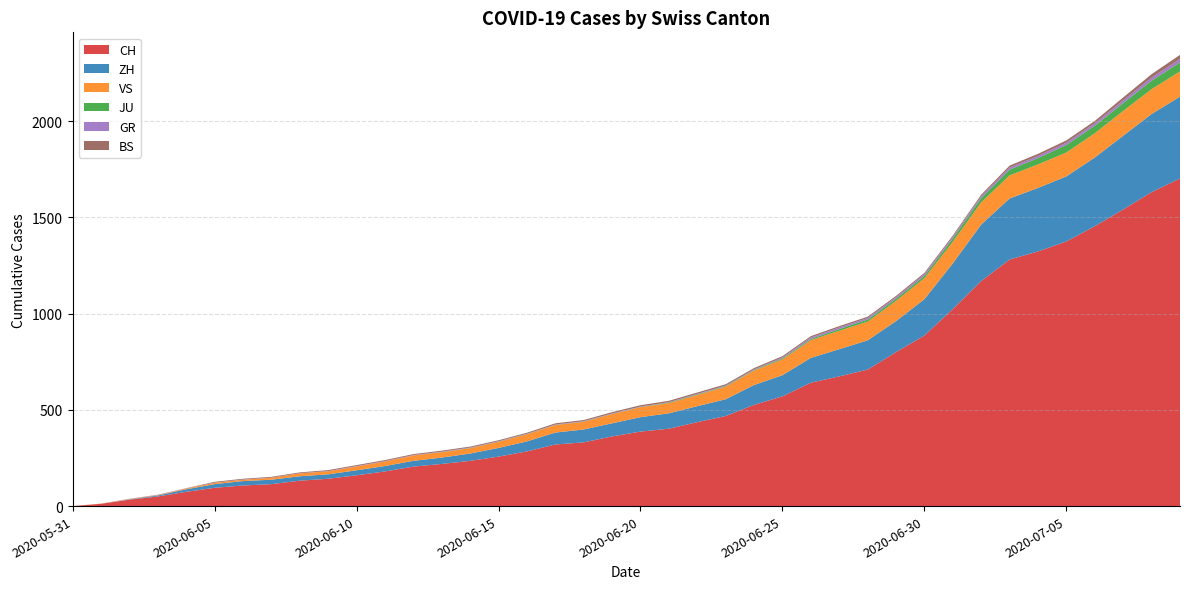

Reading right to left, extract all data points from this chart.

CH: 1702	1631	1541	1454	1375	1323	1281	1169	1024	886	800	709	674	641	570	526	468	436	402	387	362	331	320	284	257	235	219	205	180	160	142	132	114	107	95	74	50	33	12	0
ZH: 425	406	383	357	338	330	317	294	237	189	161	152	141	129	110	103	87	83	80	75	68	67	62	52	45	38	33	30	28	26	23	23	23	23	19	13	5	2	0	0
VS: 131	129	129	126	124	122	120	115	112	109	105	97	96	92	82	75	65	58	53	52	48	40	39	37	32	28	28	28	24	20	16	15	10	7	7	4	2	2	1	0
JU: 47	44	41	39	39	33	30	22	17	12	11	11	9	6	5	3	3	3	3	1	1	1	1	1	1	1	1	0	0	0	0	0	0	0	0	0	0	0	0	0
GR: 18	16	14	13	12	11	11	10	9	9	8	8	8	8	5	3	3	3	2	2	2	2	2	2	2	2	2	2	2	2	1	1	1	1	1	1	1	1	0	0
BS: 21	18	15	12	12	11	10	8	7	7	7	7	7	7	7	7	7	7	7	7	7	6	6	5	5	5	5	5	5	5	5	4	4	4	4	1	1	0	0	0